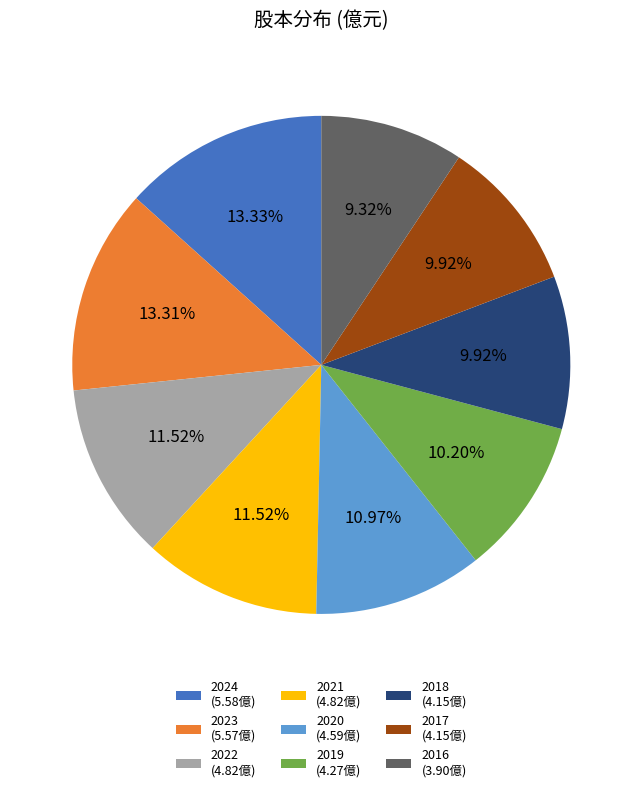

What is the smallest slice in the pie chart?

2016 (3.90億)